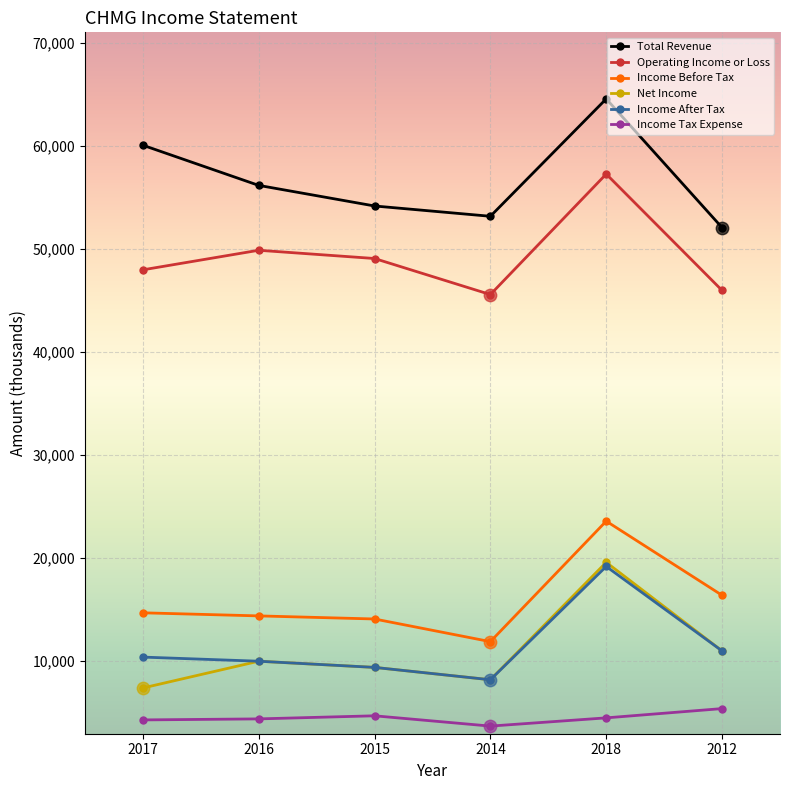

What is the difference between the highest and lowest values at 2017?

55800